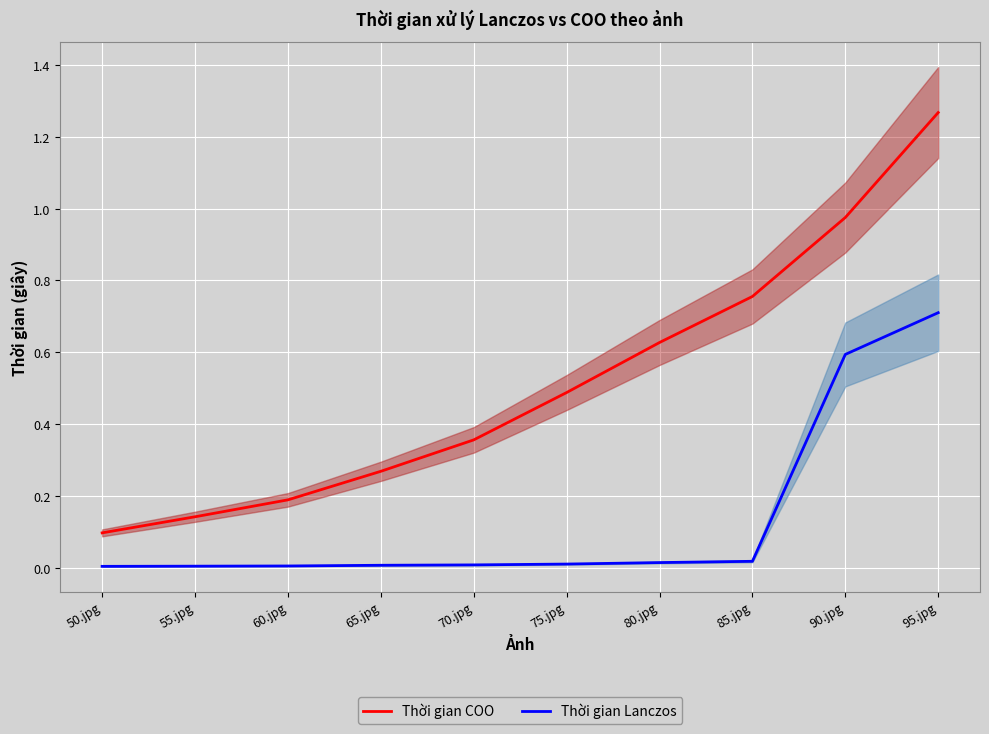

Between 55.jpg and 70.jpg, which series saw the biggest shift?

Thời gian COO